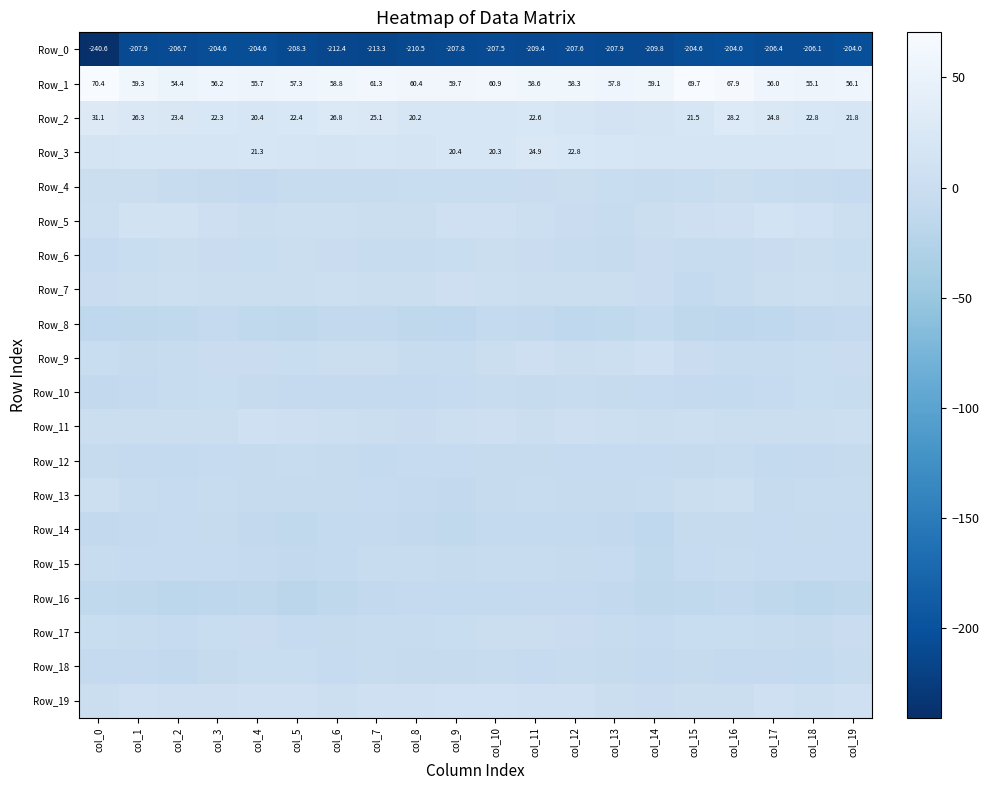

What is the average value of the Row_4 series?

-2.6